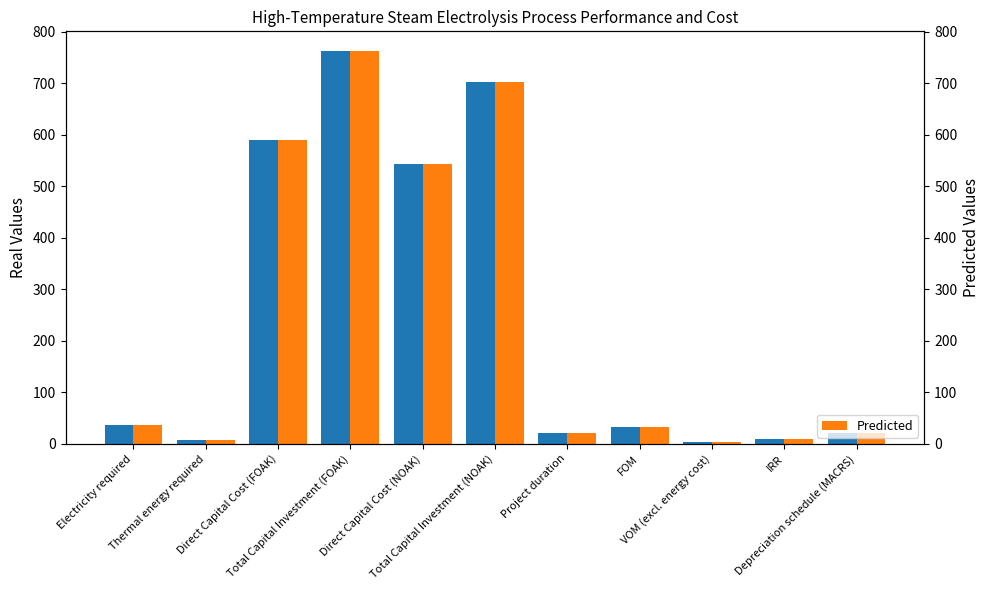

At which category does the chart reach its peak across all series?

Total Capital Investment (FOAK)